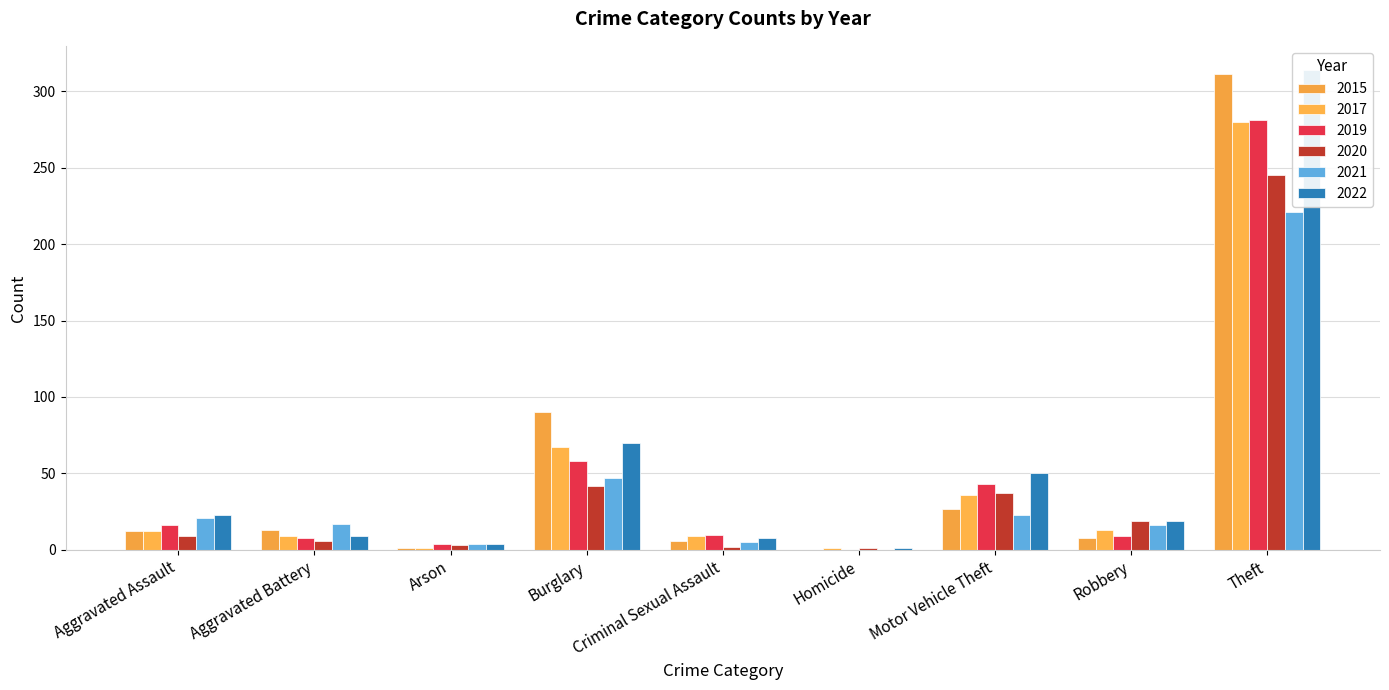

What is the value of the 2021 bar at the 2nd from the left?

17